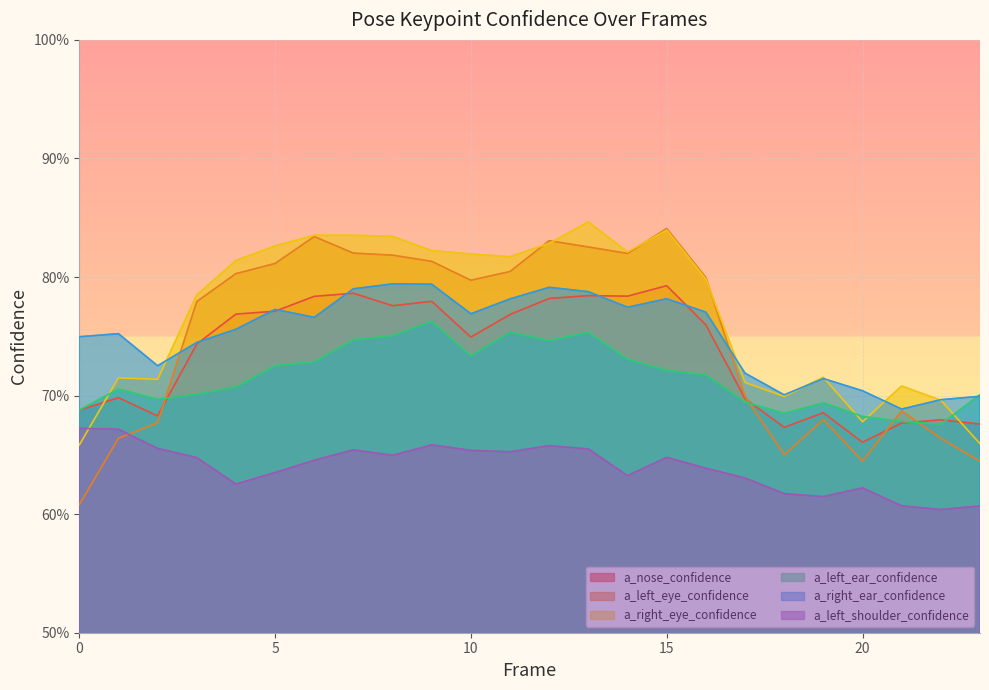

What is the difference between the highest and lowest values at 10?

0.2